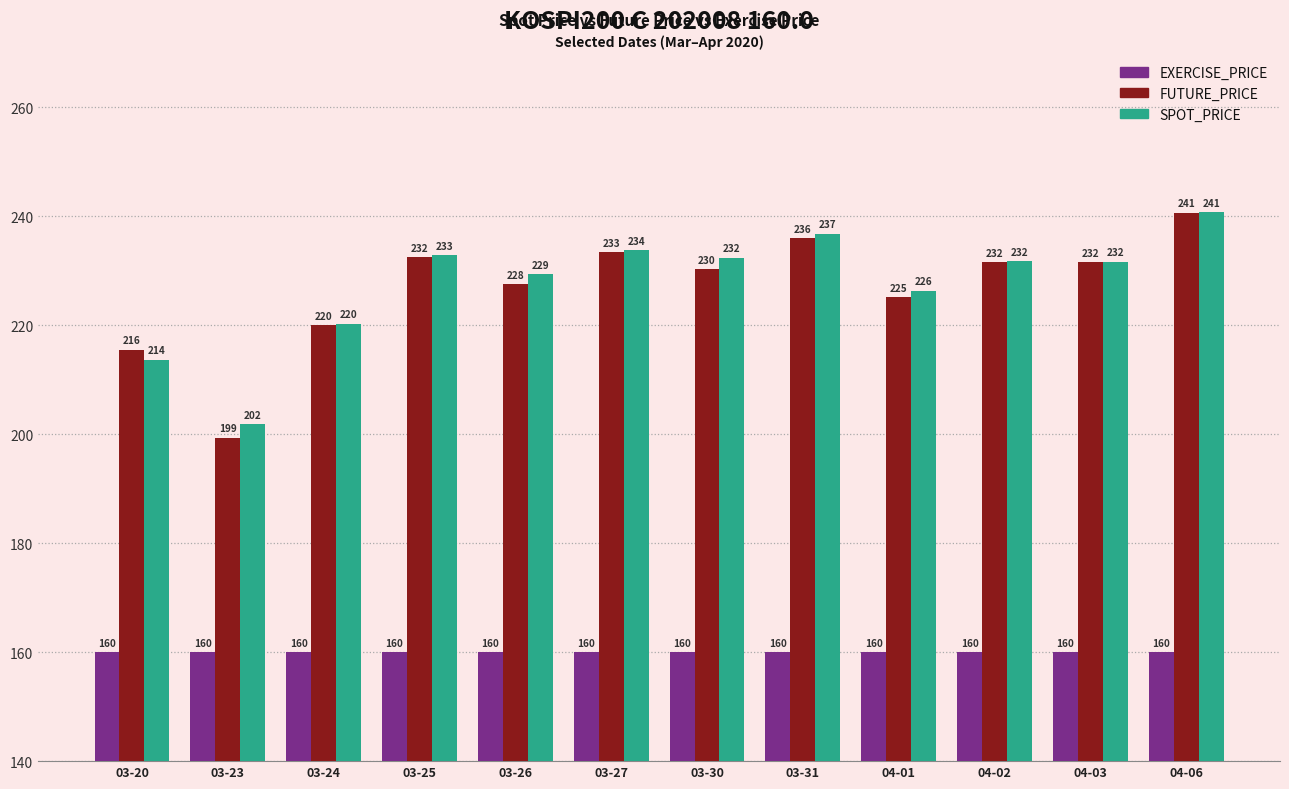

What is the difference between the maximum and minimum values in the FUTURE_PRICE series?

41.3